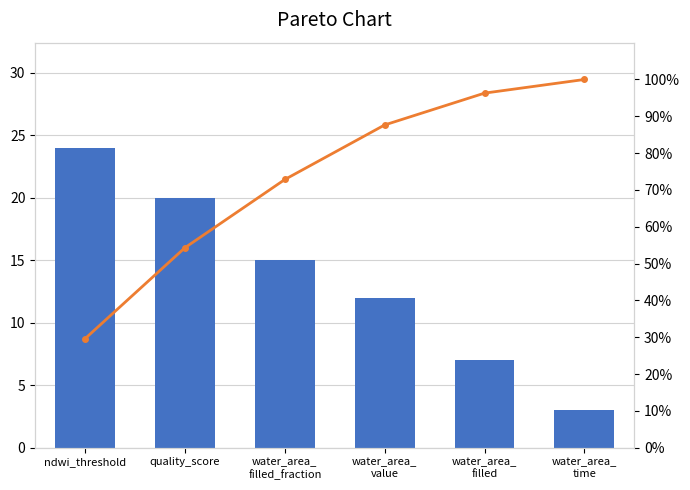

The value of Cumulative % at water_area_
value is 156.8. True or false?

False